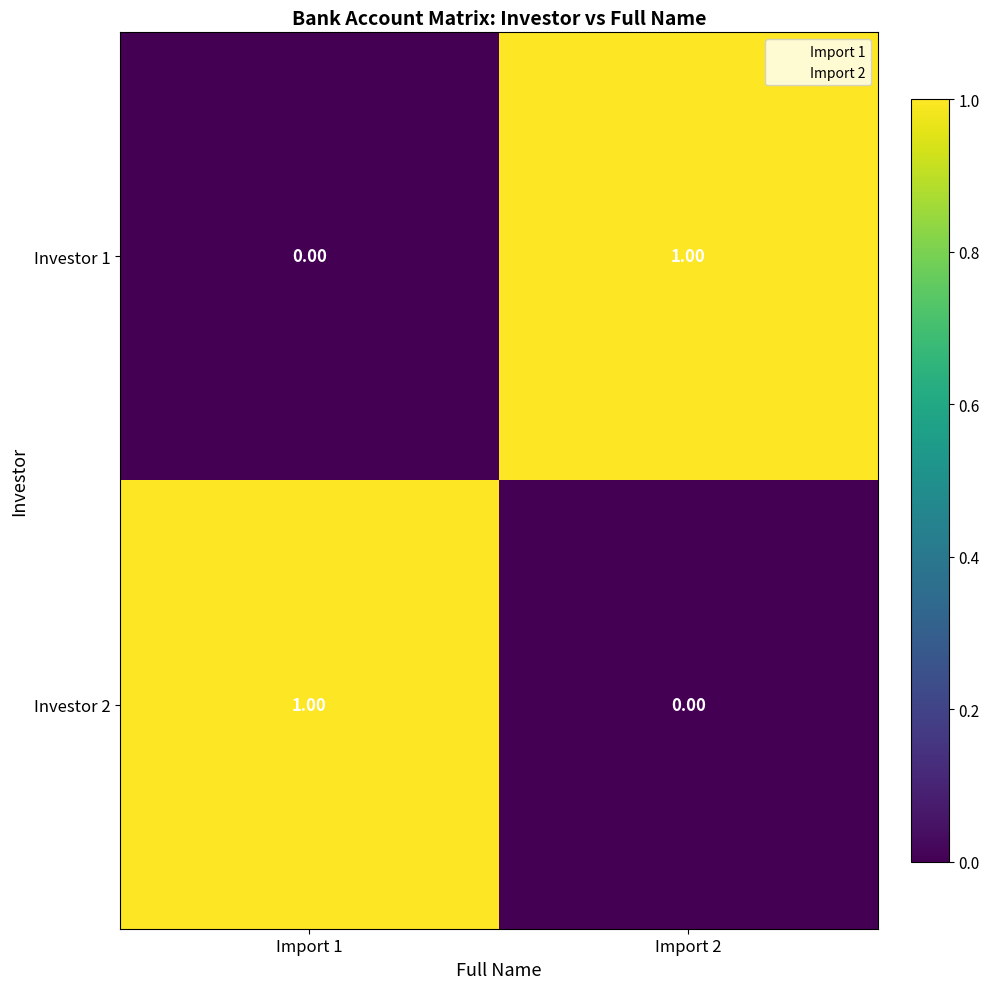

At how many categories does at least one series exceed 0?

2